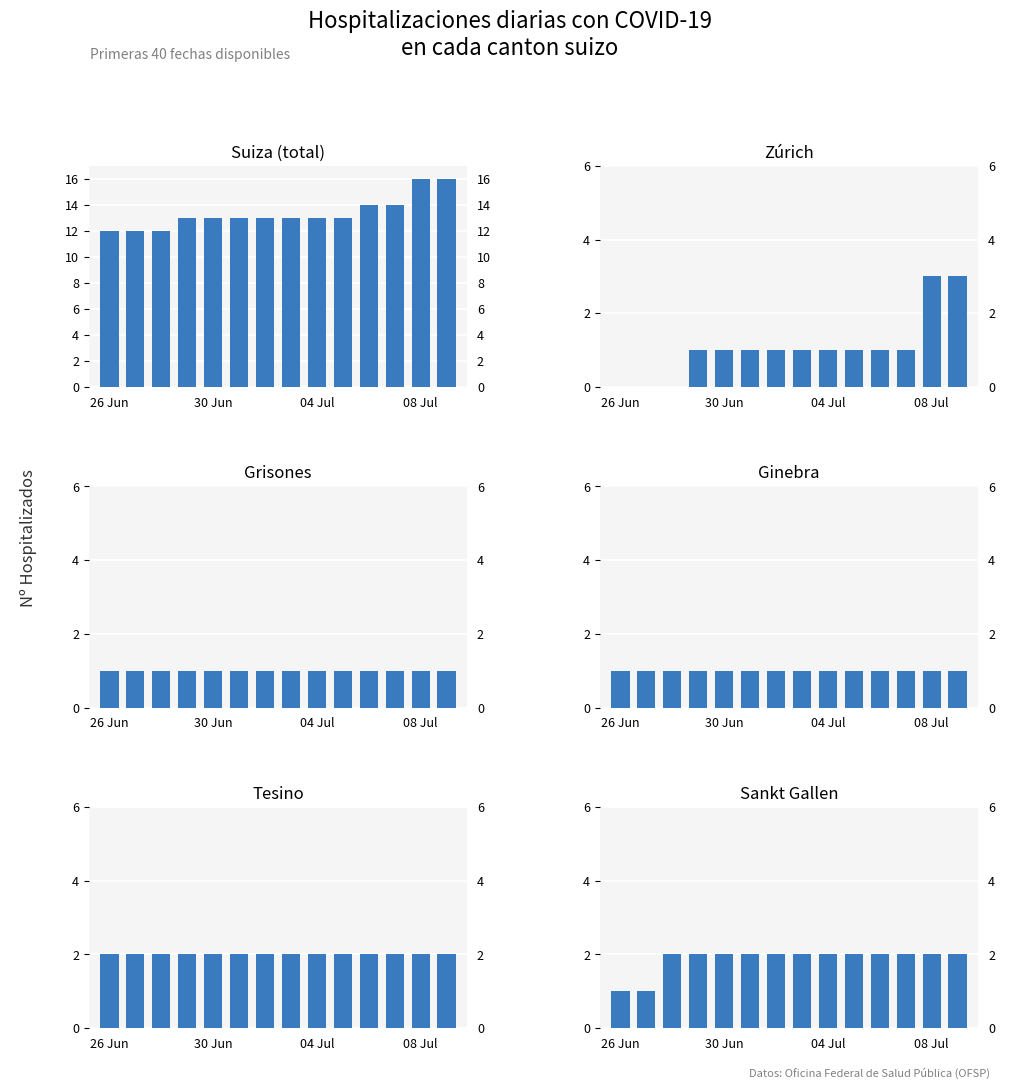

Does the chart contain any negative values?

No